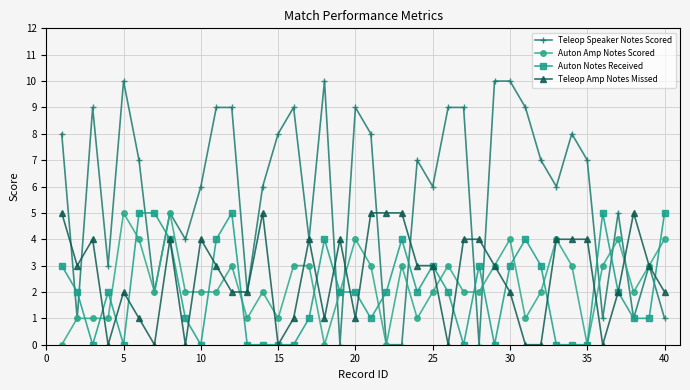

What is the greatest value displayed?

10